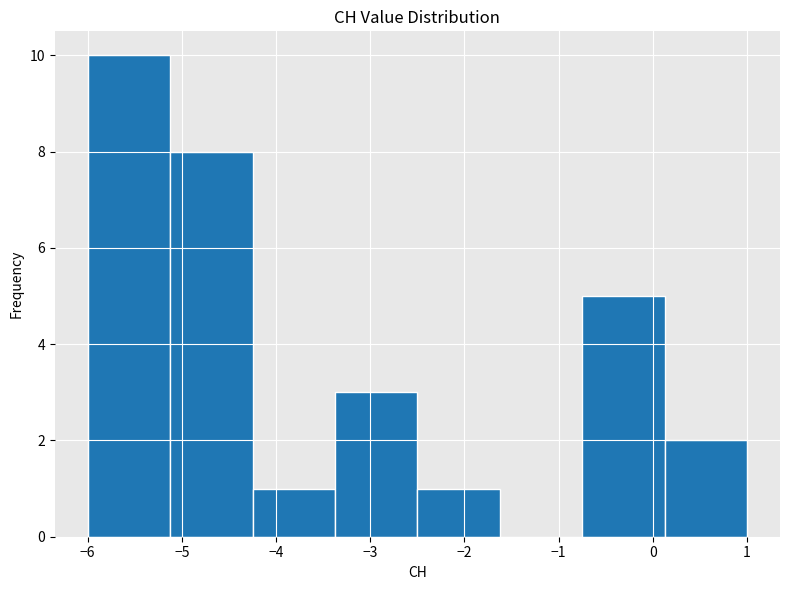

Over which range of the x-axis is the bar tallest?

-6.0 to -5.1